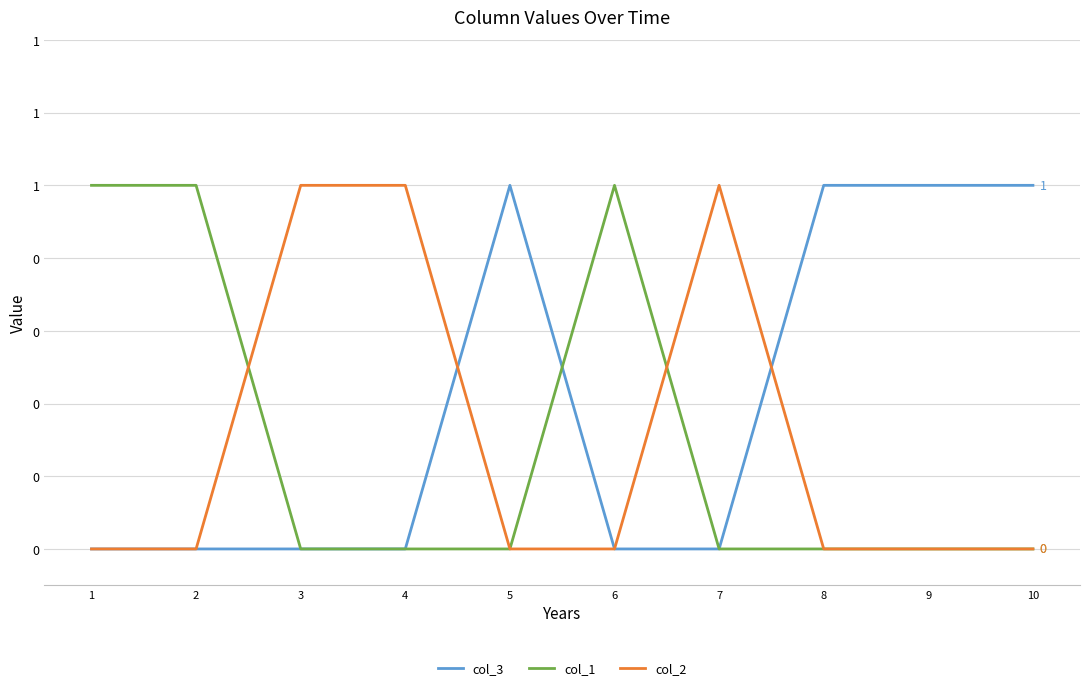

Which series has the largest range (max minus min)?

col_3